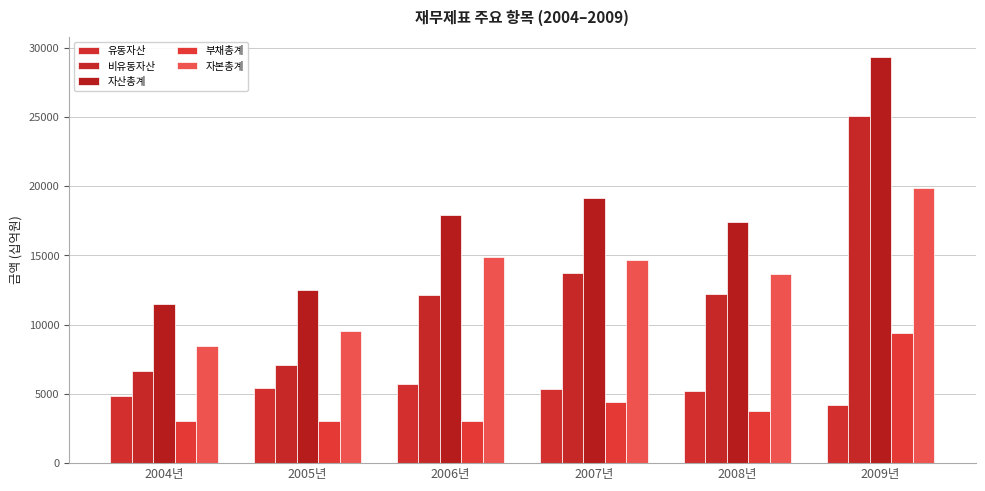

Reading left to right, extract all data points from this chart.

유동자산: 4869.1	5409.4	5746.0	5381.8	5189.6	4215.2
비유동자산: 6623.6	7113.3	12160.0	13735.4	12241.5	25103.5
자산총계: 11492.7	12522.6	17906.0	19117.2	17431.1	29318.7
부채총계: 3053.8	3009.5	3012.4	4419.3	3777.5	9420.4
자본총계: 8438.9	9513.2	14893.6	14697.9	13653.6	19898.3